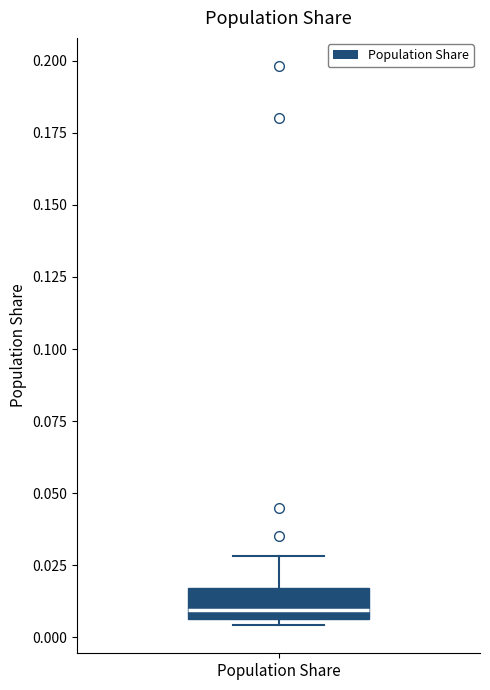

Where does the median line of the box for Population Share sit on the y-axis? The values are not printed on the chart, so give them approximately, as read against the axis.

0.010